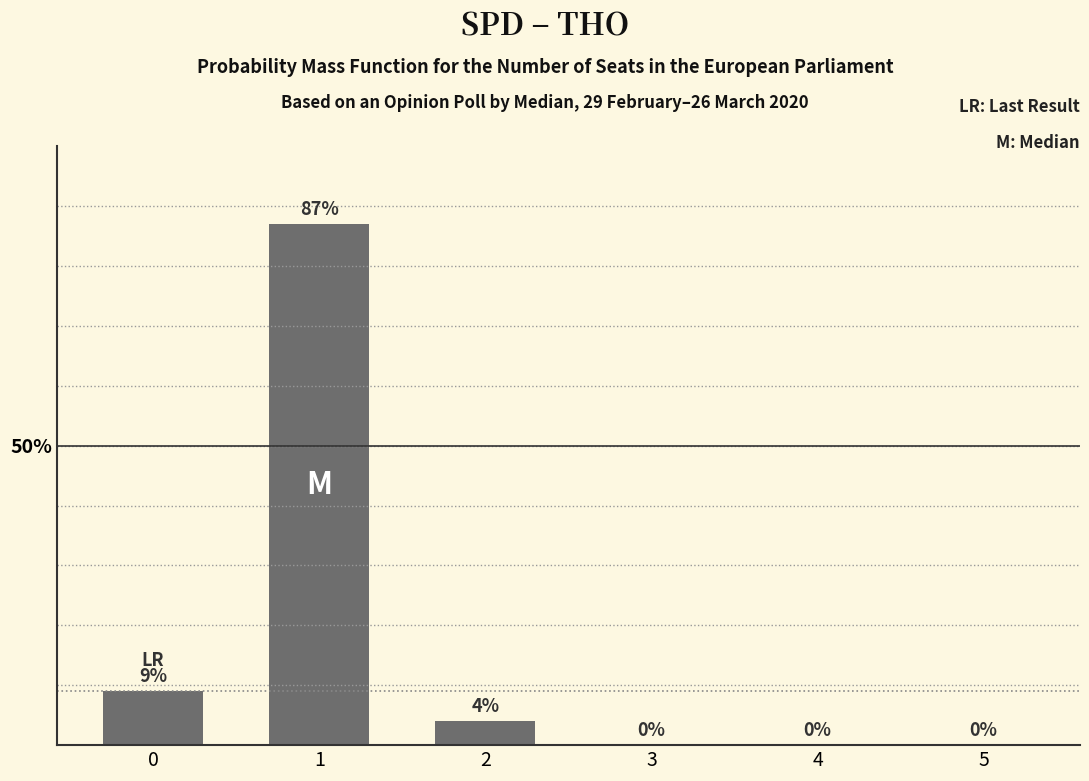

What value does the data have at 1, to the nearest 10?

90